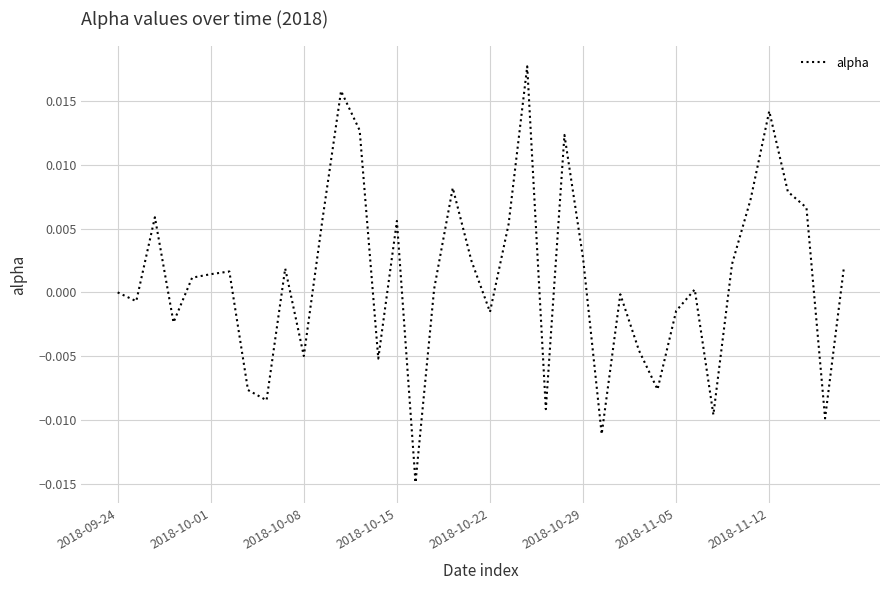

The chart shows a value of 0.0 at 2018-09-24. True or false?

True